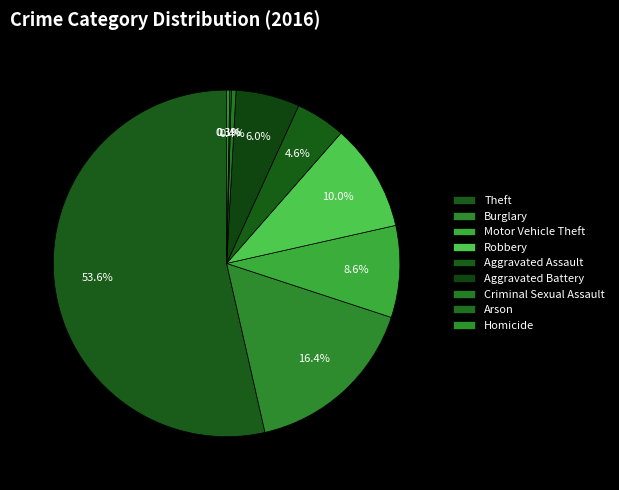

Does Criminal Sexual Assault represent more than half of the total?

No